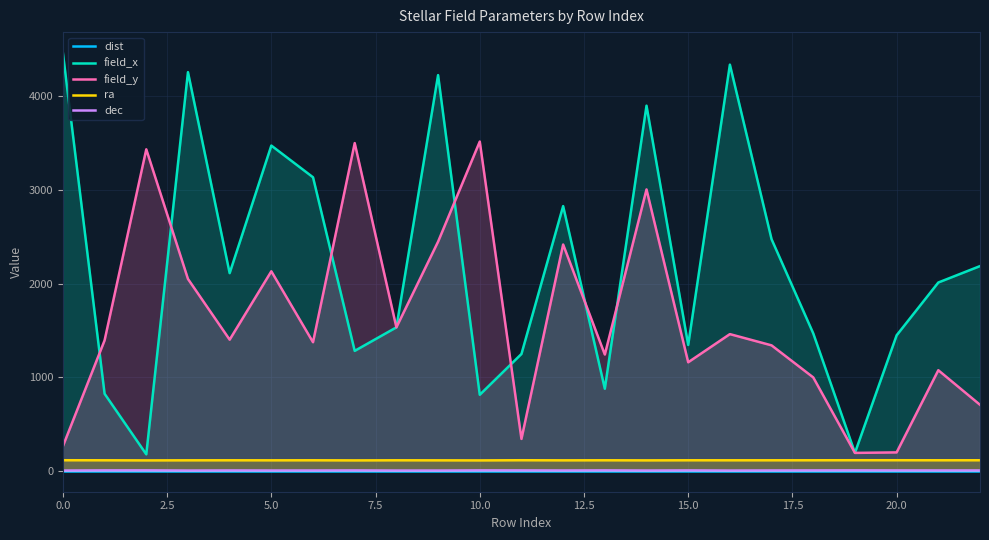

What is the lowest value of the dec series?

3.3